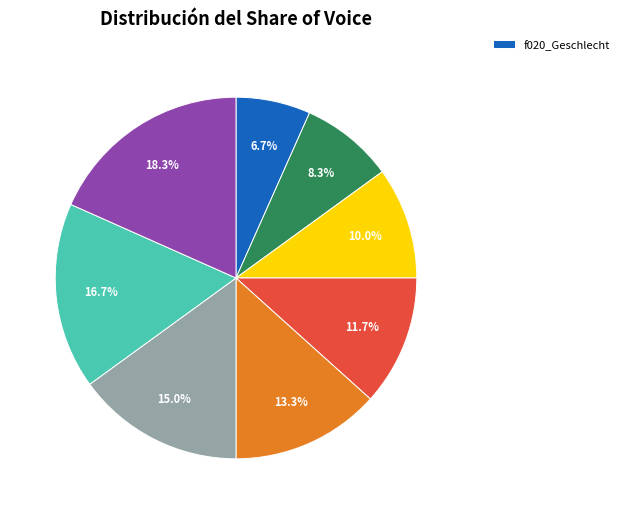

Does any single category account for the majority?

No